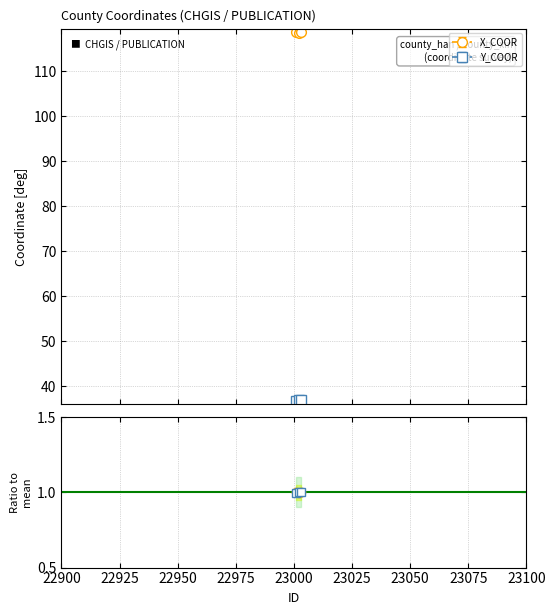

At how many categories does at least one series exceed 77?

3